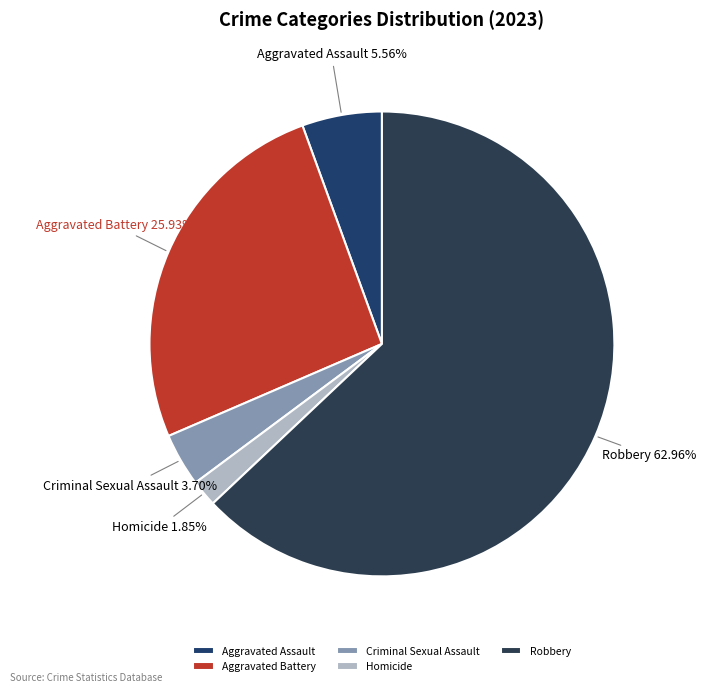

Is it true that Aggravated Assault is 6% of the pie?

True